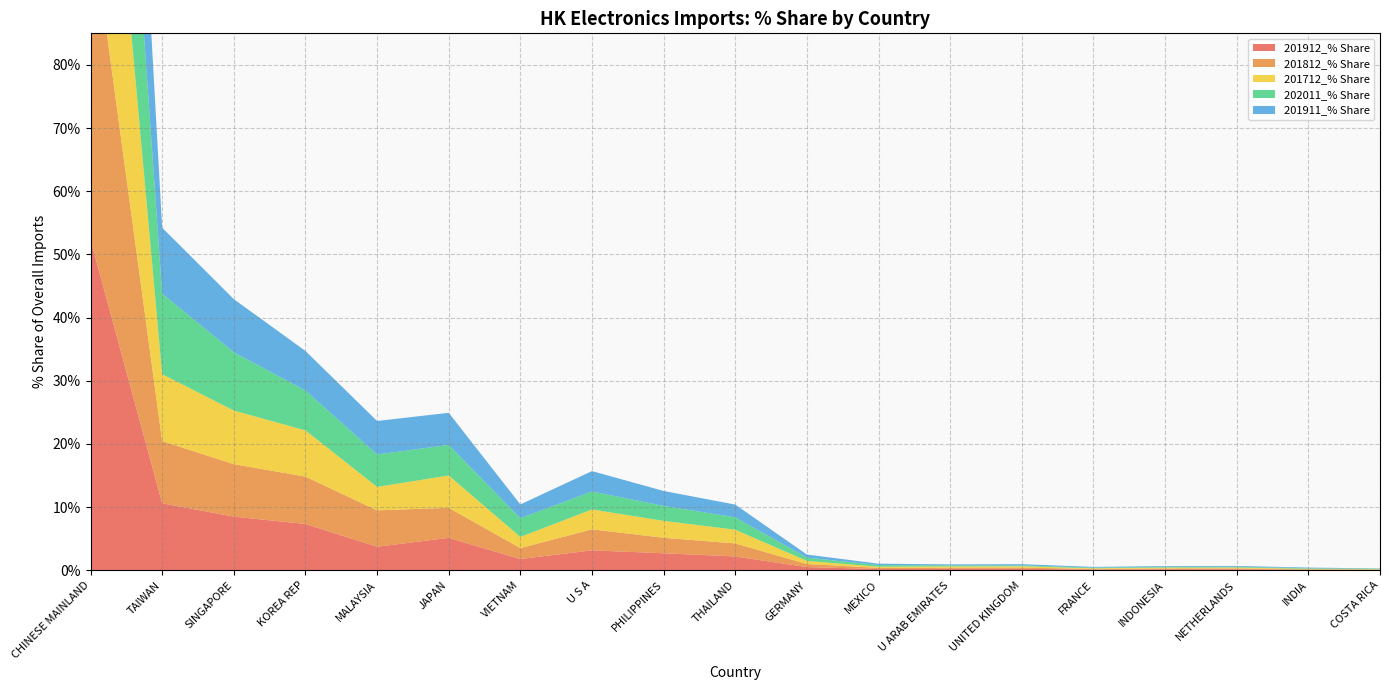

Reading left to right, what are all the values shown in this chart?

201912_% Share: 52.3	10.6	8.5	7.3	3.7	5.1	1.8	3.1	2.7	2.2	0.5	0.2	0.2	0.2	0.1	0.1	0.1	0.1	0.1
201812_% Share: 51.7	9.8	8.3	7.5	5.8	4.8	1.7	3.3	2.5	2.1	0.5	0.2	0.2	0.2	0.1	0.1	0.1	0.1	0.0
201712_% Share: 52.3	10.6	8.5	7.3	3.7	5.1	1.8	3.1	2.7	2.2	0.5	0.2	0.2	0.2	0.1	0.1	0.1	0.1	0.1
202011_% Share: 49.0	12.8	9.2	6.3	5.1	4.8	3.0	2.9	2.4	2.0	0.5	0.3	0.2	0.1	0.1	0.1	0.1	0.1	0.1
201911_% Share: 52.1	10.4	8.4	6.3	5.3	5.1	2.2	3.2	2.4	2.0	0.5	0.2	0.2	0.2	0.1	0.1	0.1	0.1	0.0